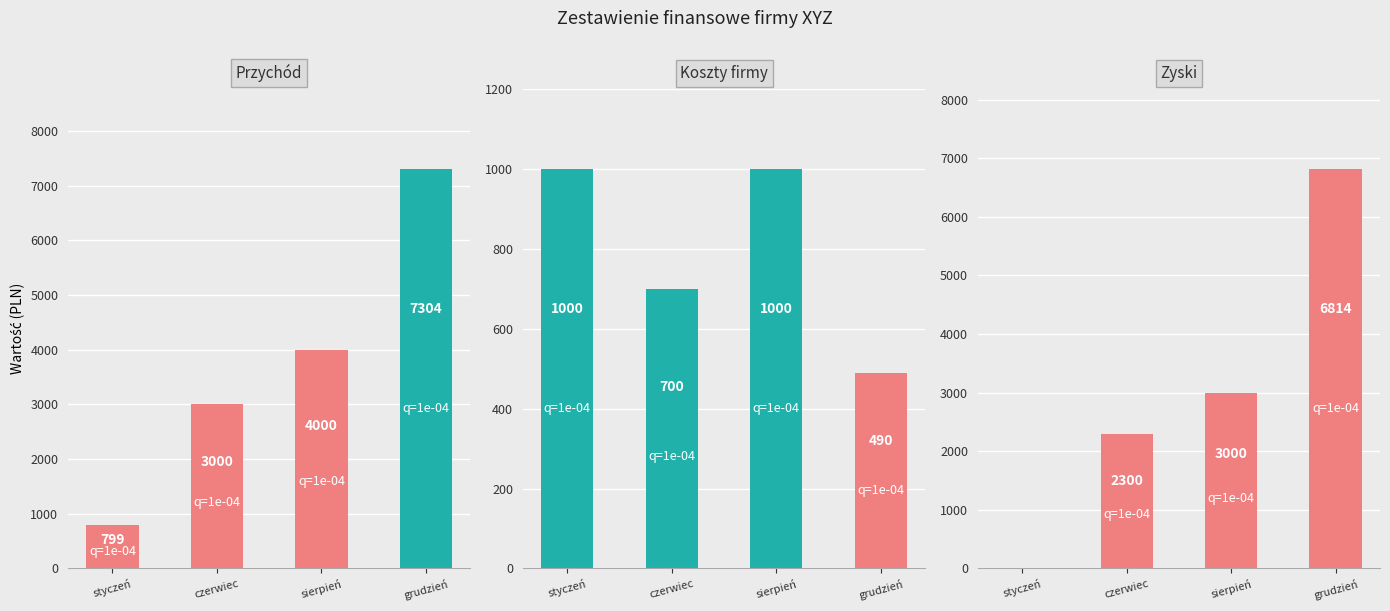

Which series has the largest total across all categories?

Przychód